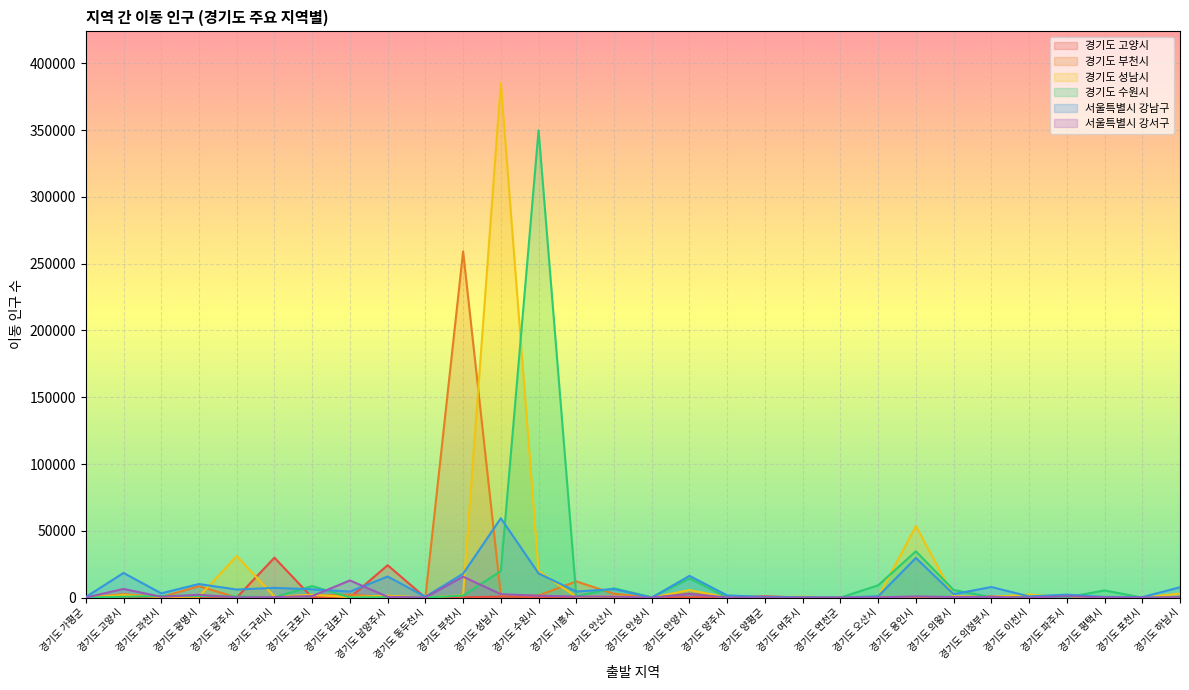

Where is 경기도 성남시 nearest to the value 192711?

경기도 용인시